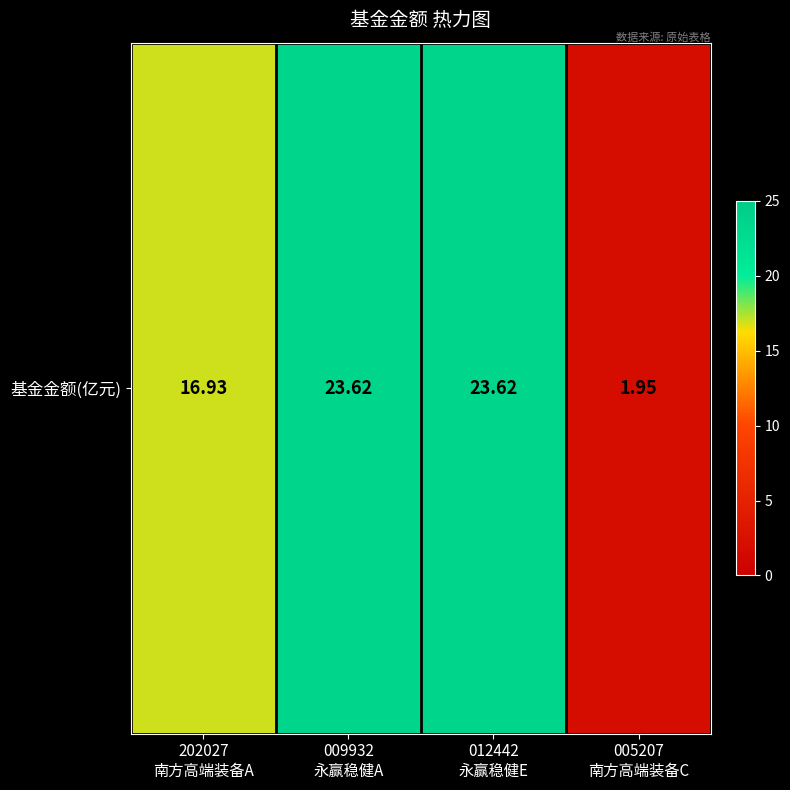

Rank the categories by value from highest to lowest.

009932
永赢稳健A, 012442
永赢稳健E, 202027
南方高端装备A, 005207
南方高端装备C